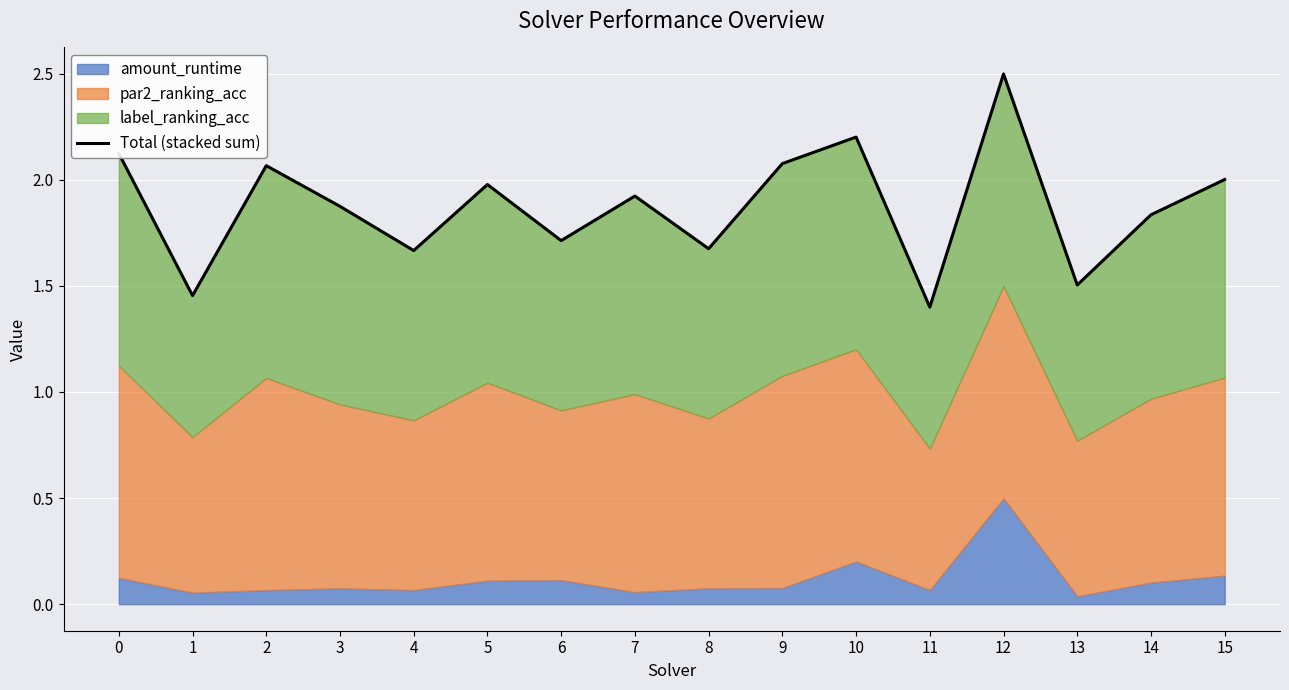

What is the minimum value shown in the chart?

1.4